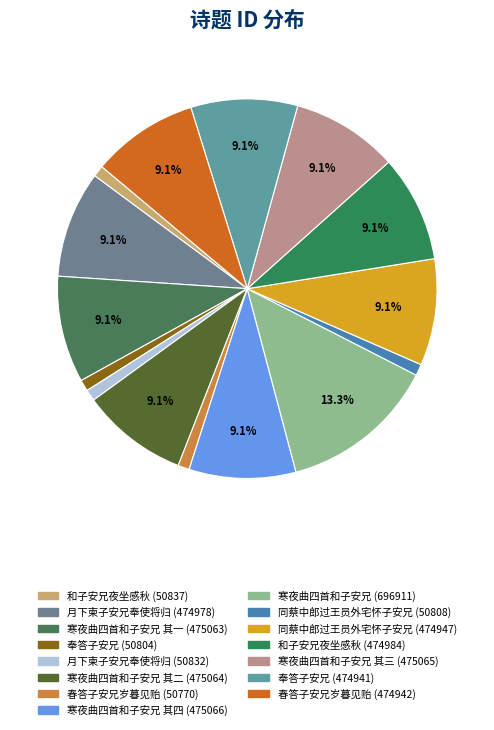

To the nearest percent, what is the average slice percentage?

7%